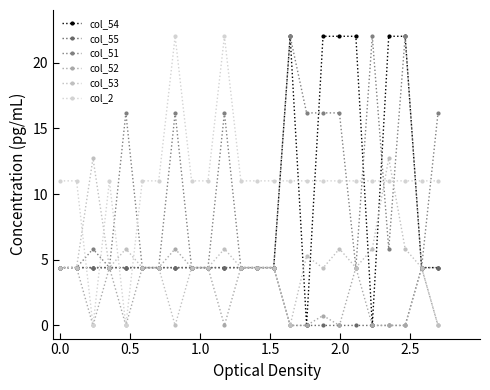

True or false: col_53 and col_52 intersect in this chart.

False